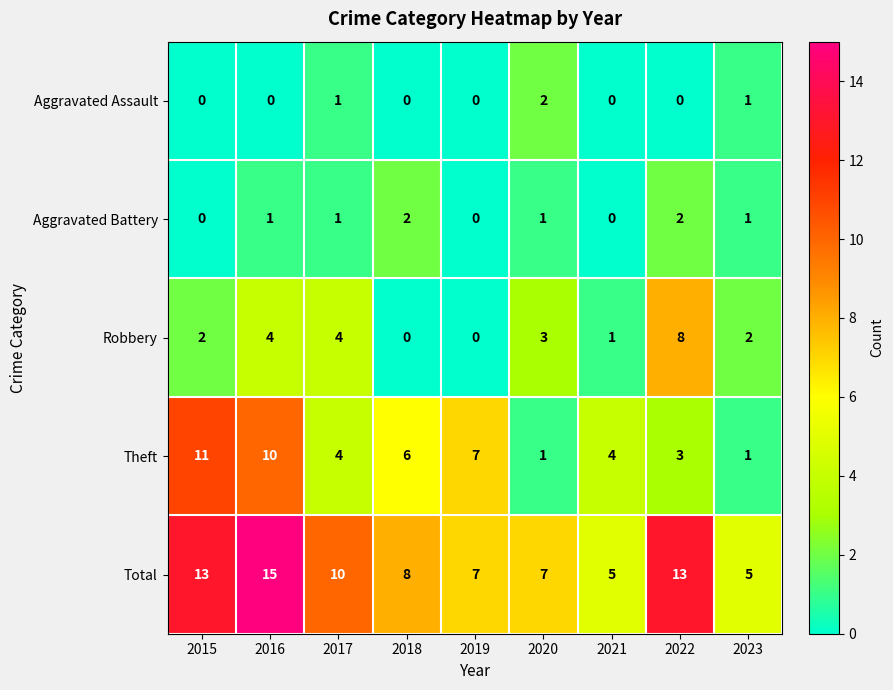

What is the difference between the highest and lowest values at 2019?

7